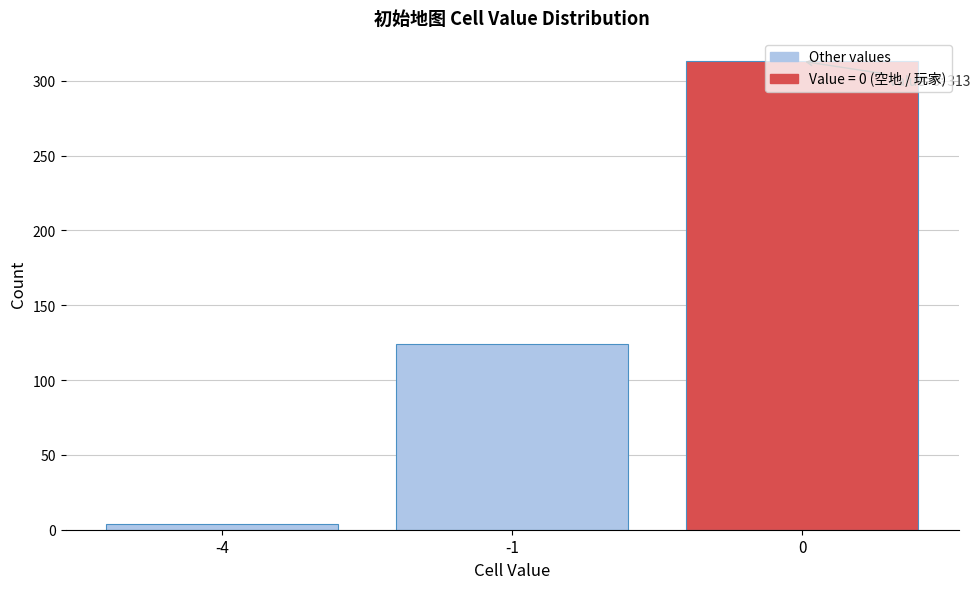

What is the change in value from -1 to 0?

+189